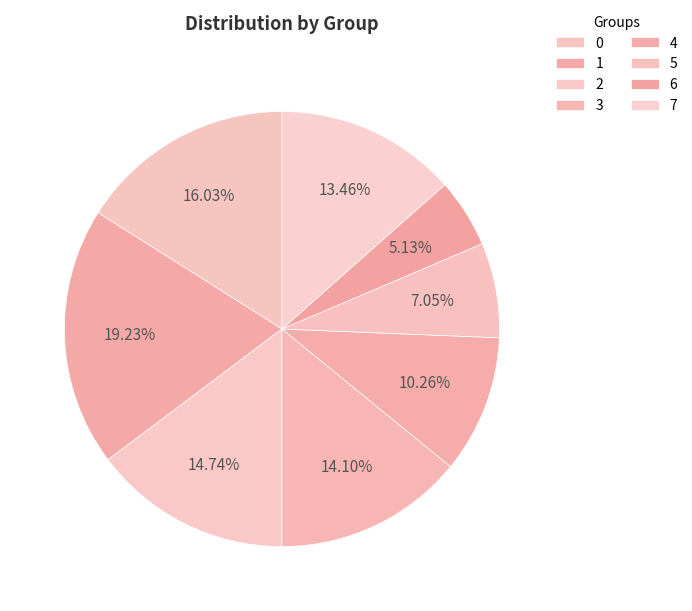

To the nearest percent, what is the average slice percentage?

12%